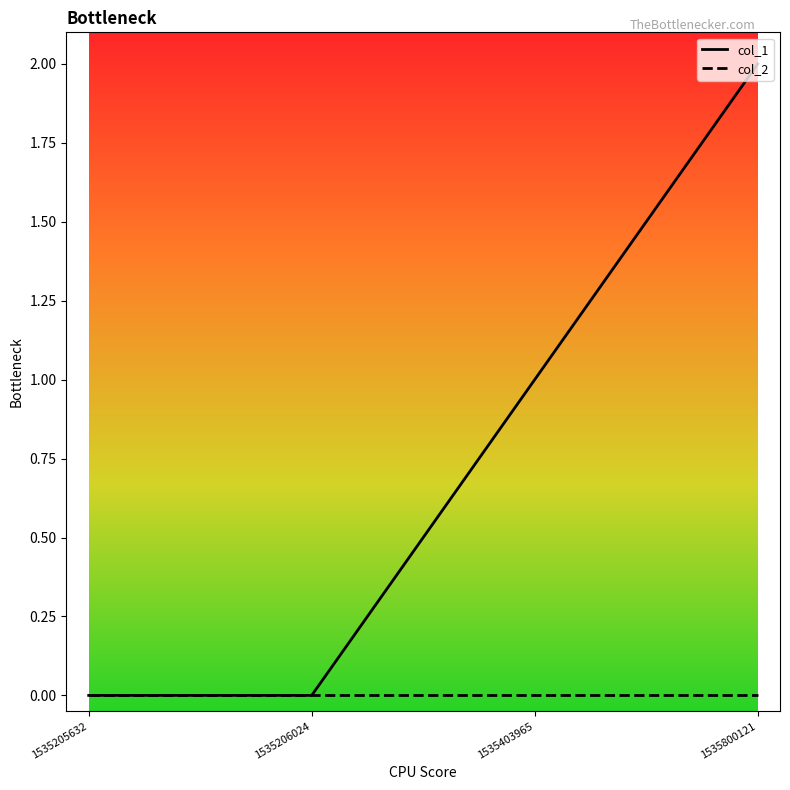

True or false: col_2 has a value of 0 at 1535205632.

True